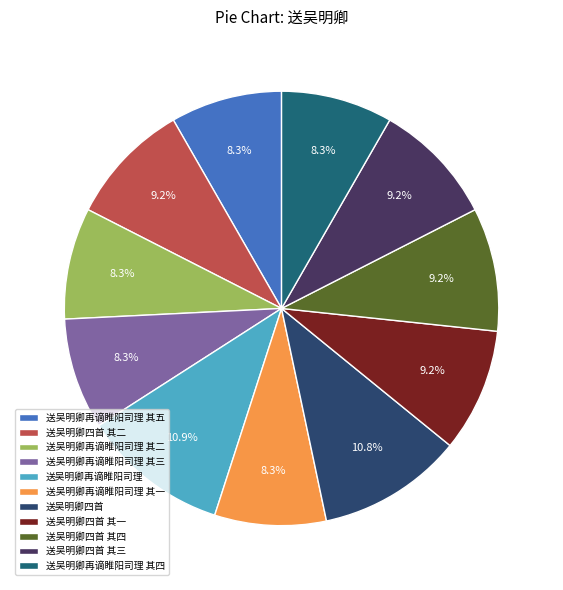

Is it true that 送吴明卿再谪睢阳司理 其三 is 8% of the pie?

True